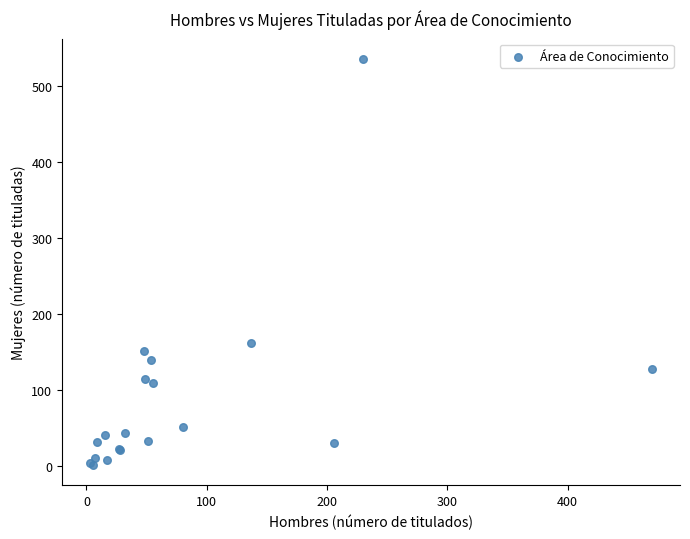

What Y value in the scatter plot is closest to 268?

162